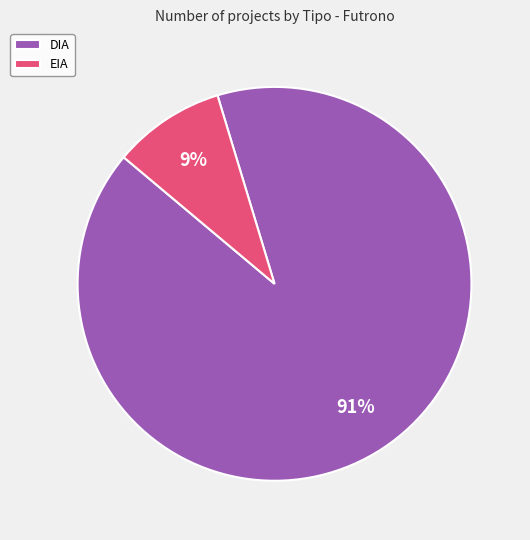

Is there any slice that represents more than half of the pie?

Yes